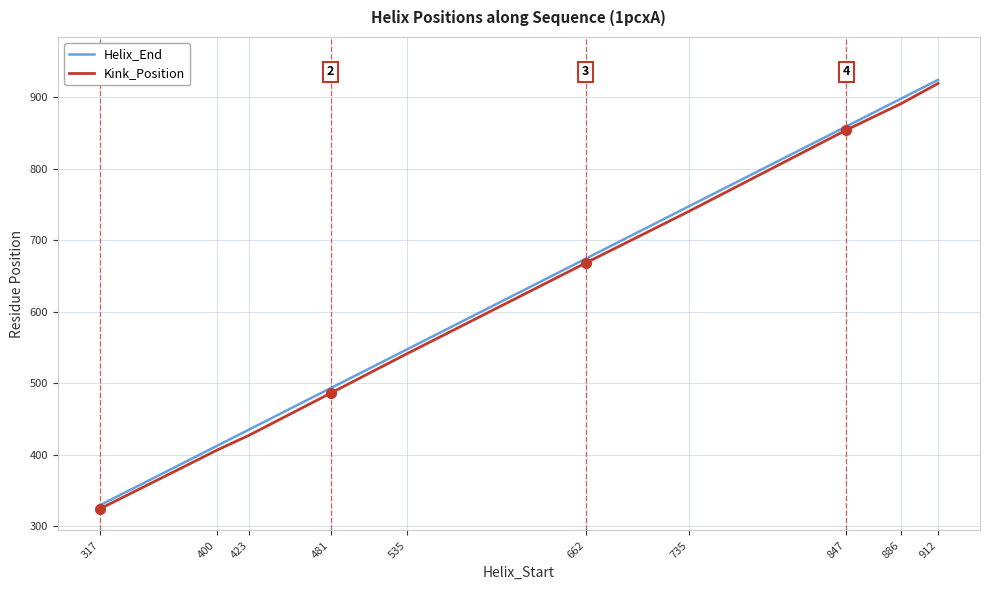

What is the sum of all Helix_End values?

6318